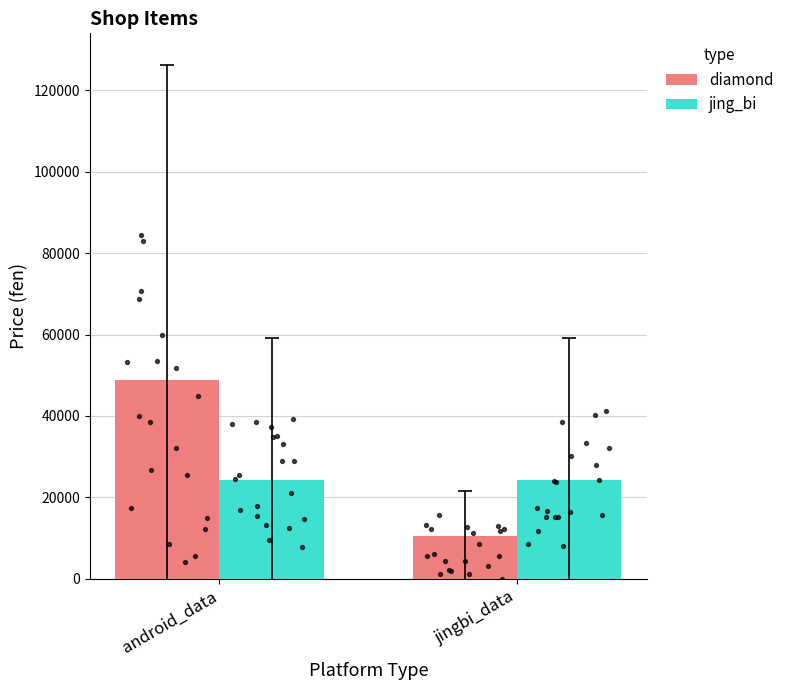

What is the total value across all series at jingbi_data?

34759.5